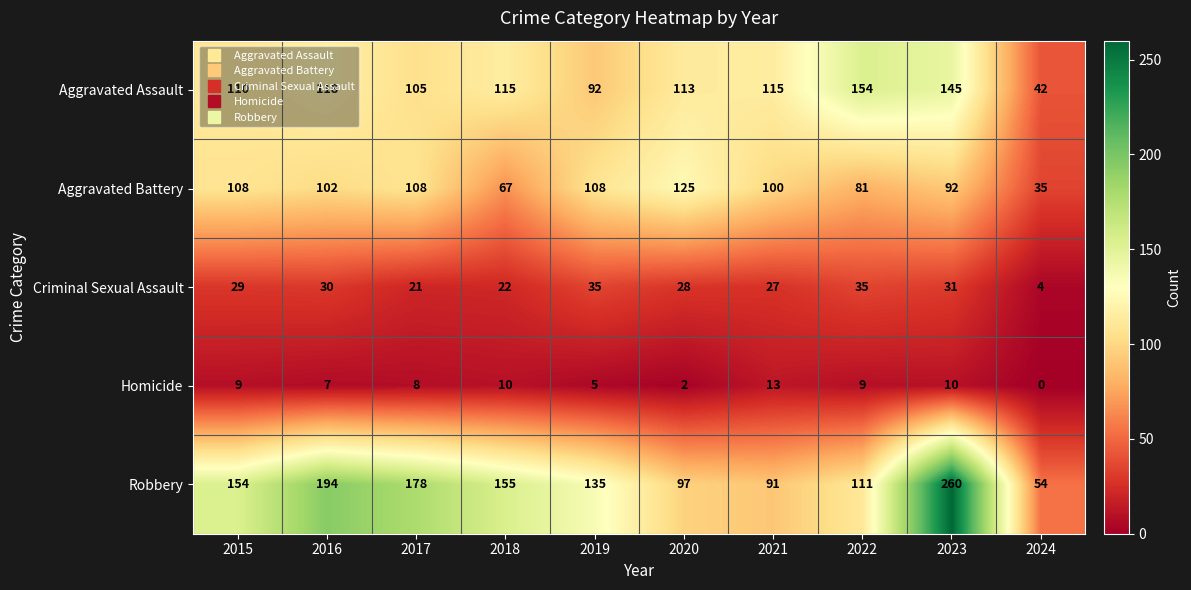

True or false: Aggravated Battery has a value of 102 at 2016.

True